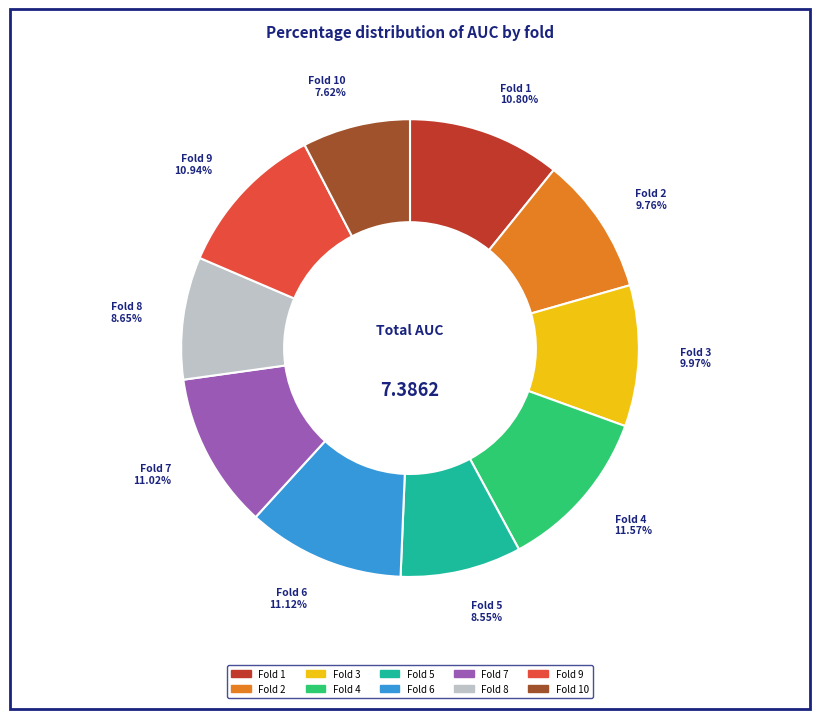

Is there any slice that represents more than half of the pie?

No